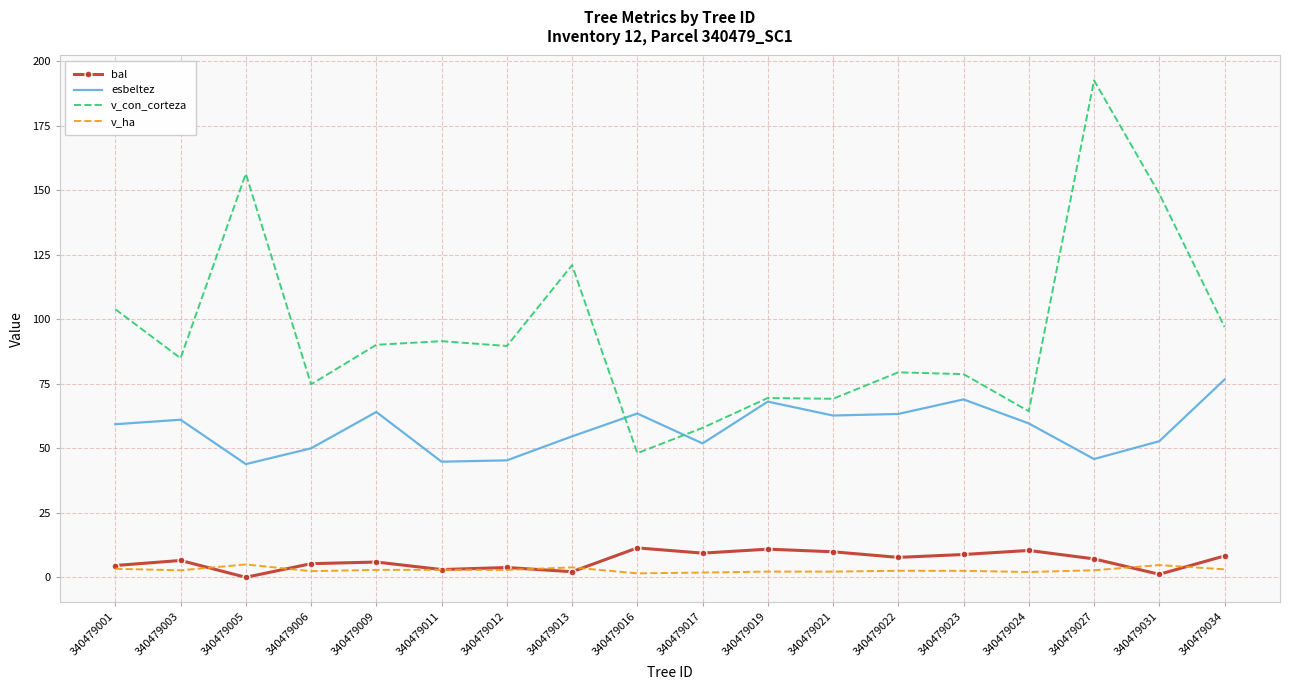

True or false: v_con_corteza and v_ha intersect in this chart.

False